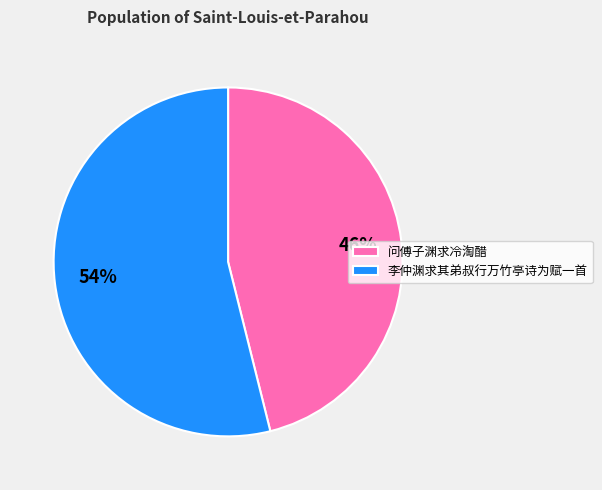

Is it true that 问傅子渊求冷淘醋 is 51% of the pie?

False